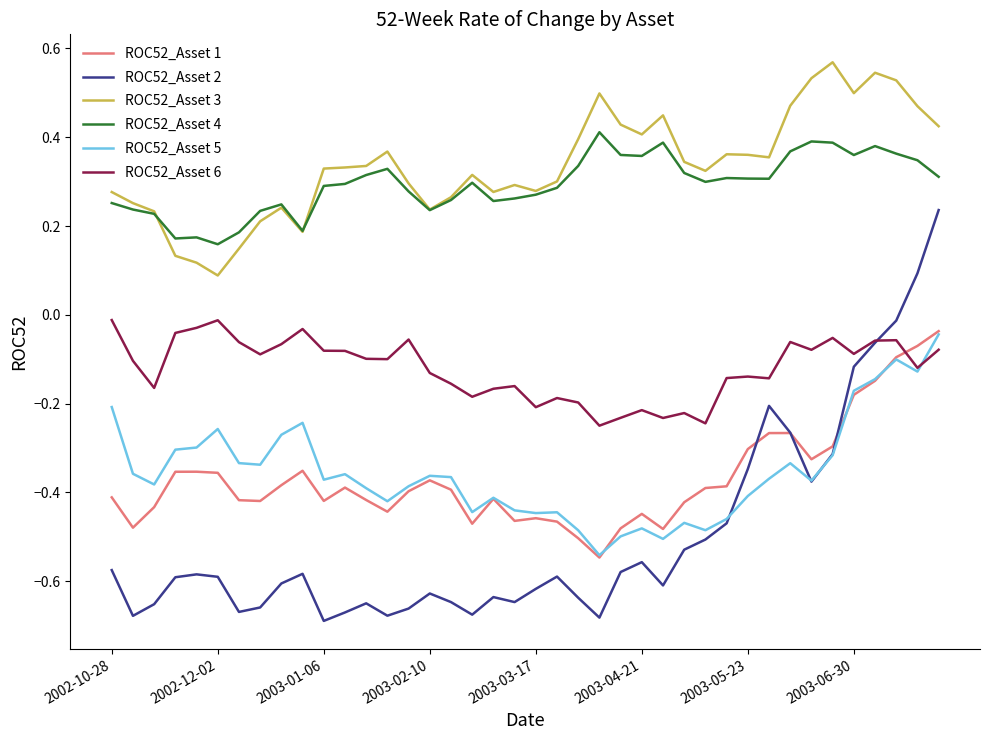

True or false: ROC52_Asset 5 and ROC52_Asset 4 cross at least once.

False